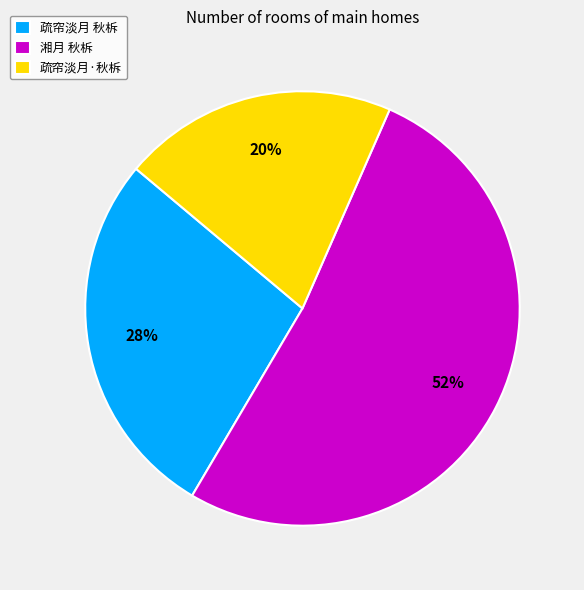

Which category has the smallest portion of the pie?

疏帘淡月·秋柝